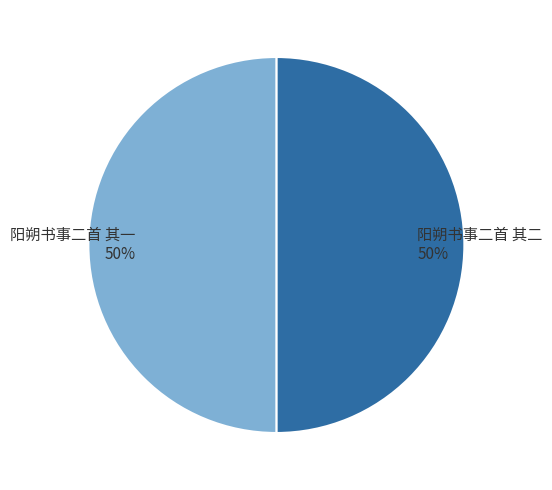

Is it true that 阳朔书事二首 其一 is 38% of the pie?

False